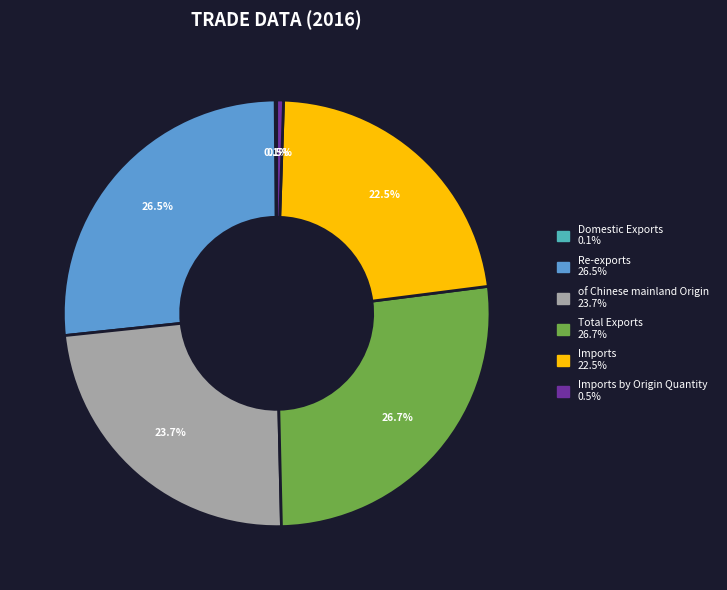

Is there any slice that represents more than half of the pie?

No